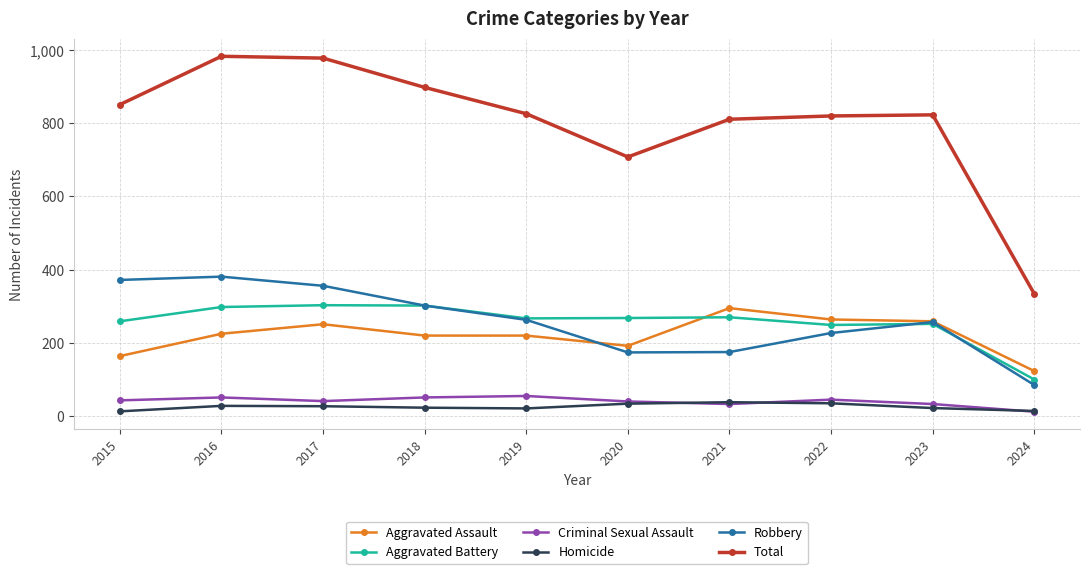

How many interior local valleys does the Total series have?

1